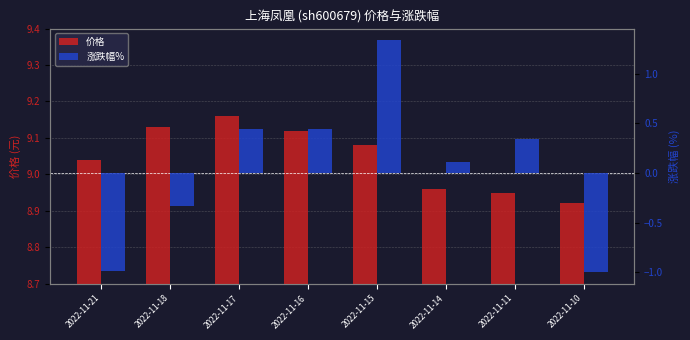

Reading left to right, what are all the values shown in this chart?

价格: 2022-11-21=9.0	2022-11-18=9.1	2022-11-17=9.2	2022-11-16=9.1	2022-11-15=9.1	2022-11-14=9.0	2022-11-11=8.9	2022-11-10=8.9
涨跌幅%: 2022-11-21=-1.0	2022-11-18=-0.3	2022-11-17=0.4	2022-11-16=0.4	2022-11-15=1.3	2022-11-14=0.1	2022-11-11=0.3	2022-11-10=-1.0